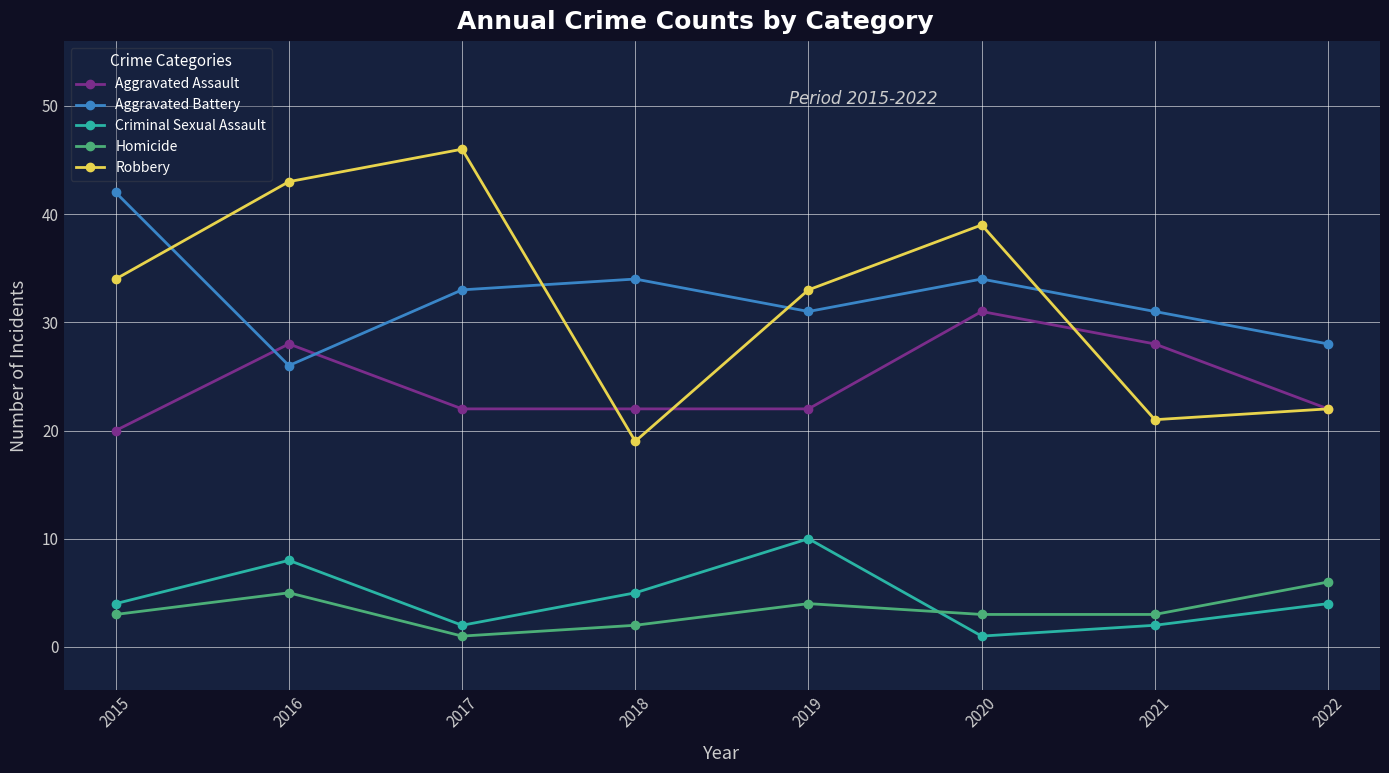

At which category does Aggravated Battery reach its first local valley?

2016